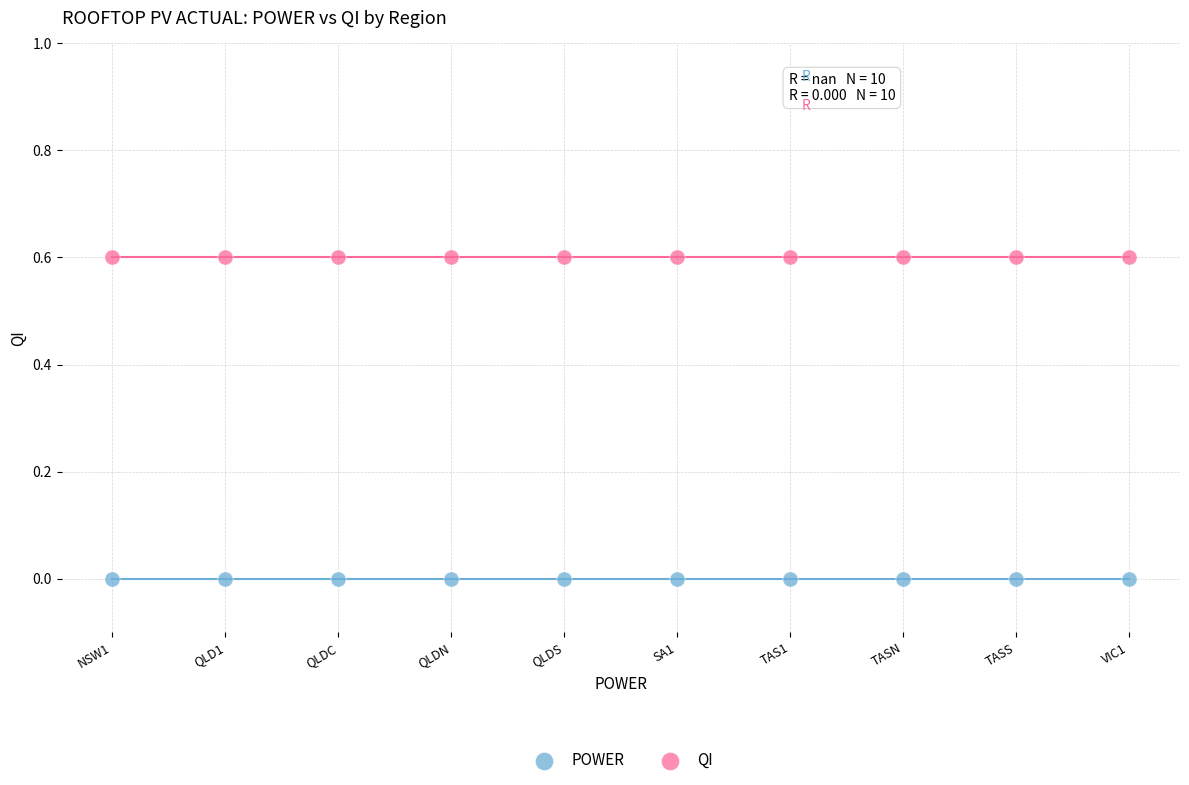

What are all the series names shown in the legend?

POWER, QI